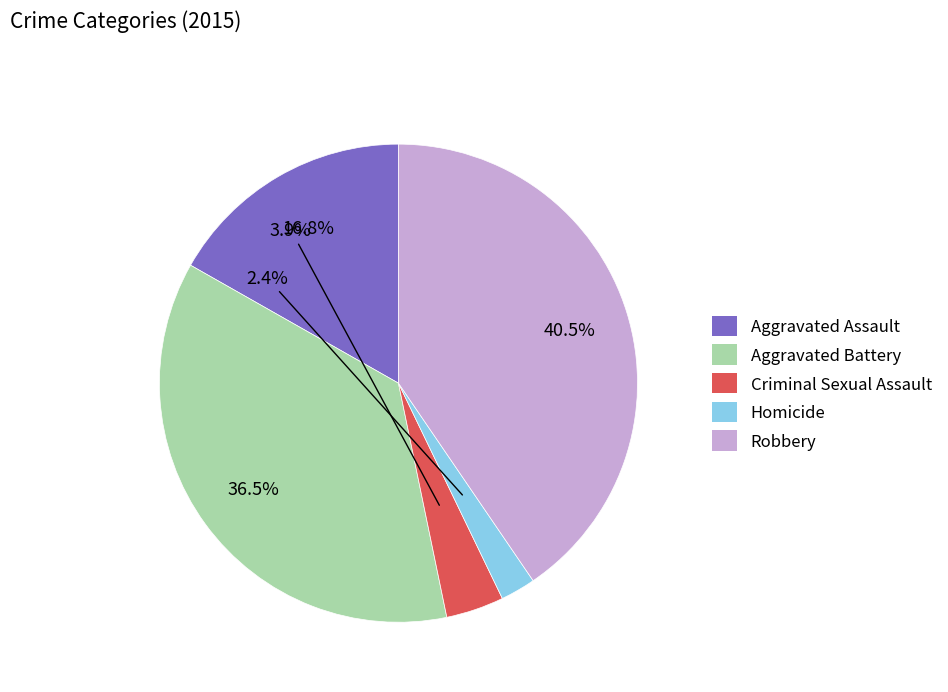

Do Criminal Sexual Assault and Robbery together represent more than half of the pie?

No